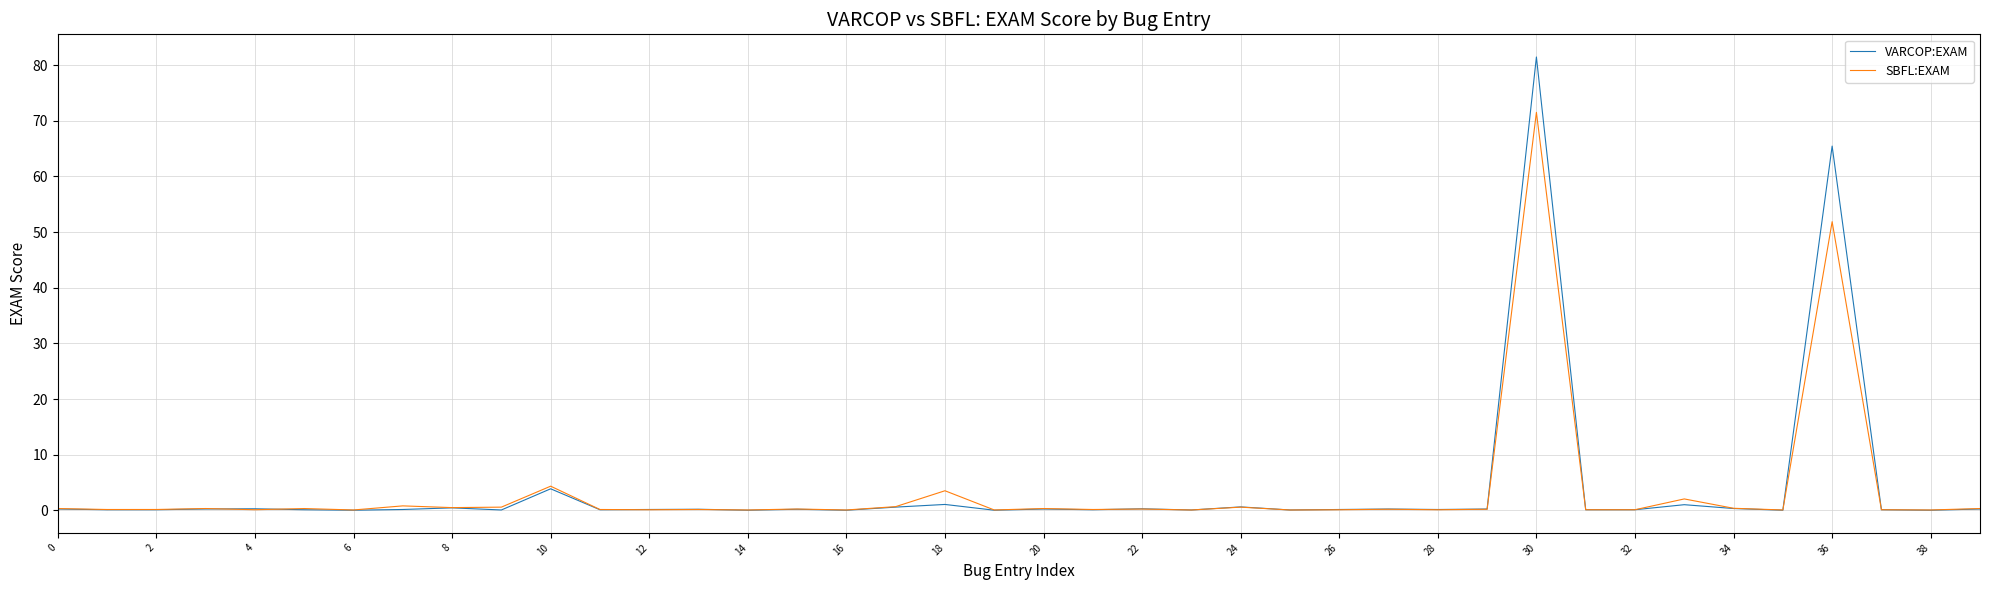

Which series has the widest spread of values?

VARCOP:EXAM